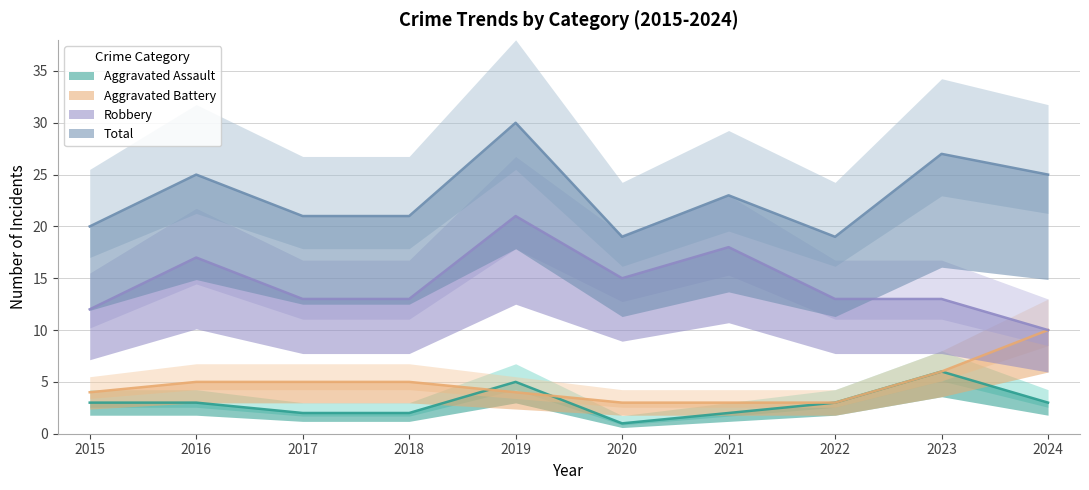

What is the value of the Aggravated Assault point at the 8th from the left?

3